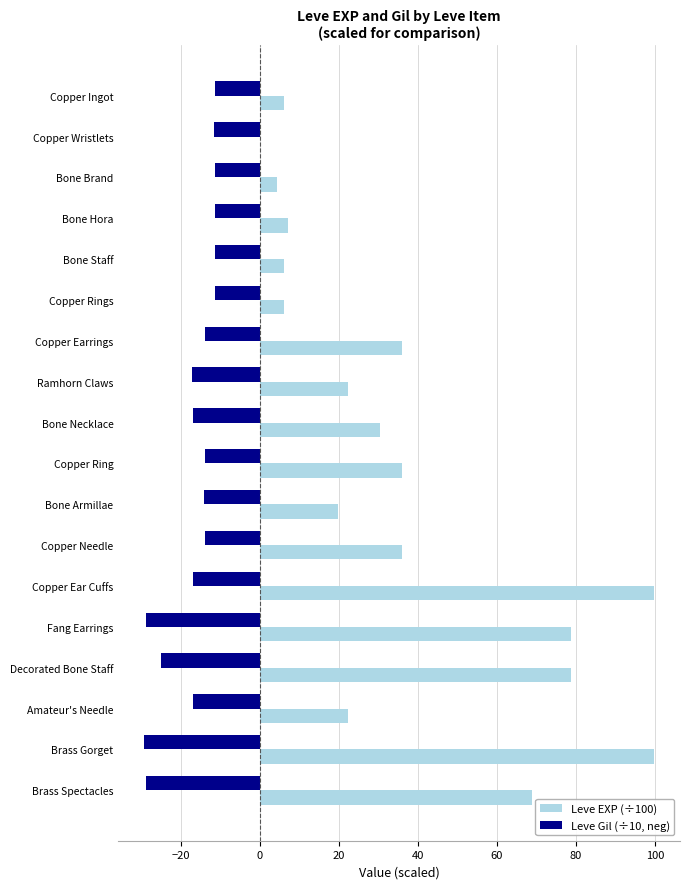

What is the sum of the Leve Gil (÷10, neg) values at Bone Staff and Amateur's Needle?

-28.1